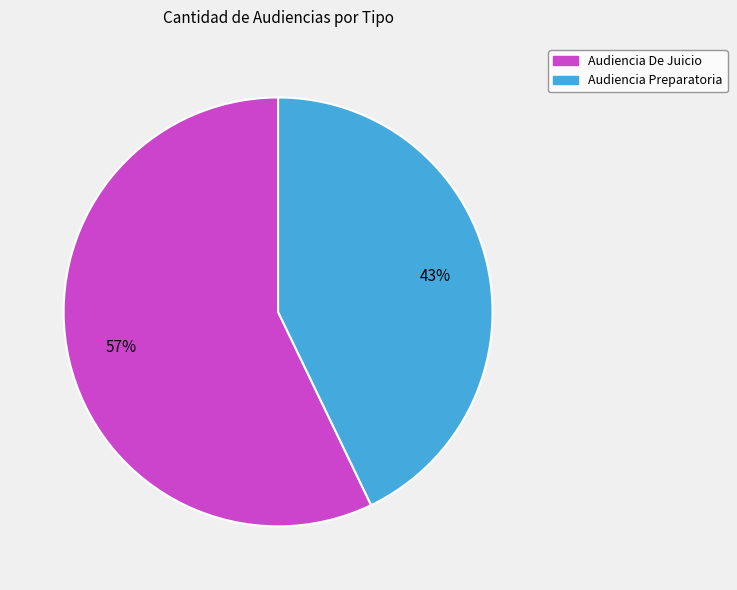

To the nearest percent, what portion does Audiencia De Juicio represent?

57%